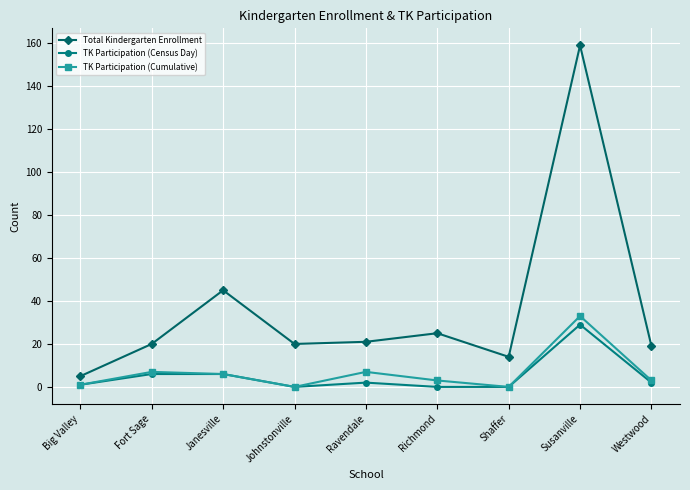

What is the maximum value shown in the chart?

159